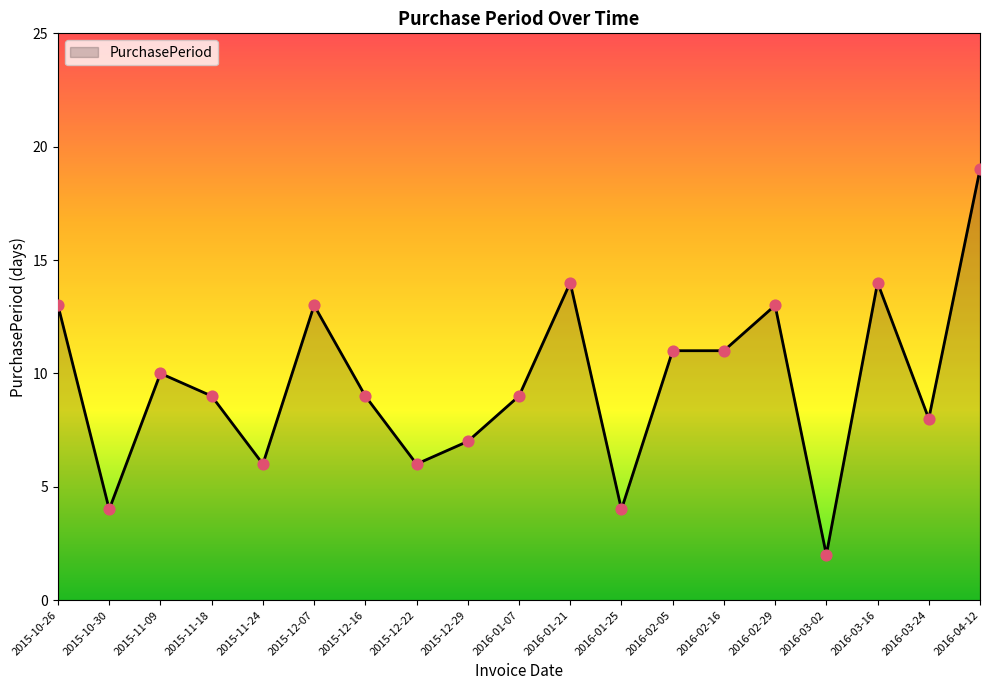

Approximately how many times larger is the value at 2015-10-26 compared to 2016-02-05?

1.2